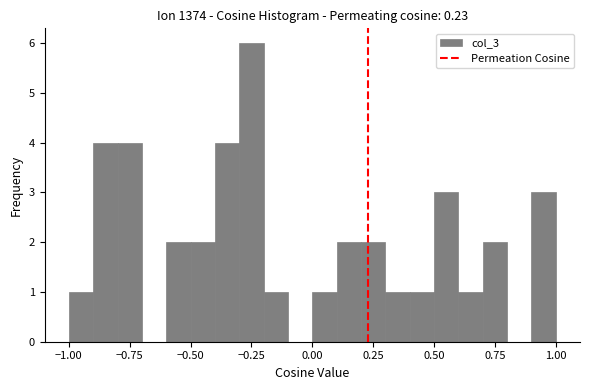

Read against the x-axis, roughly where is the centre of the tallest bar?

-0.25